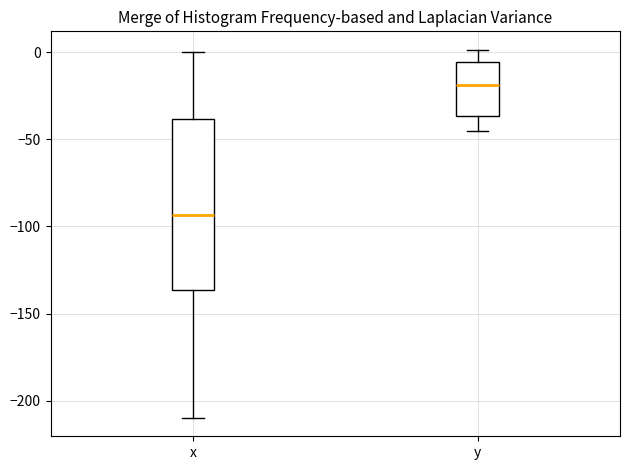

Which box is the tallest, from its lower edge to its upper edge?

x